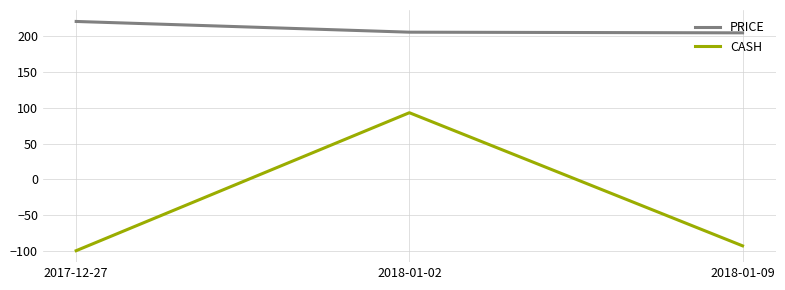

Which series has the largest range (max minus min)?

CASH